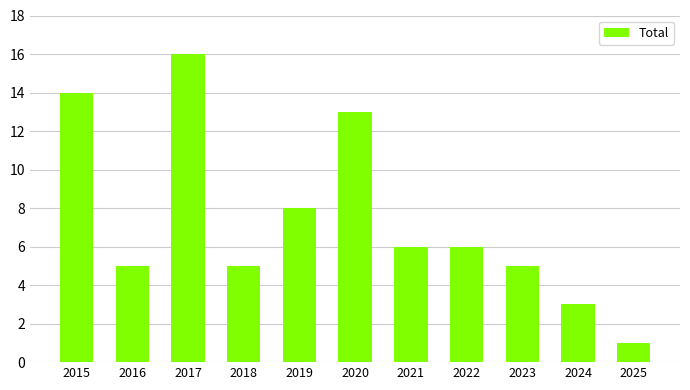

What is the difference between the second highest and second lowest values?

11